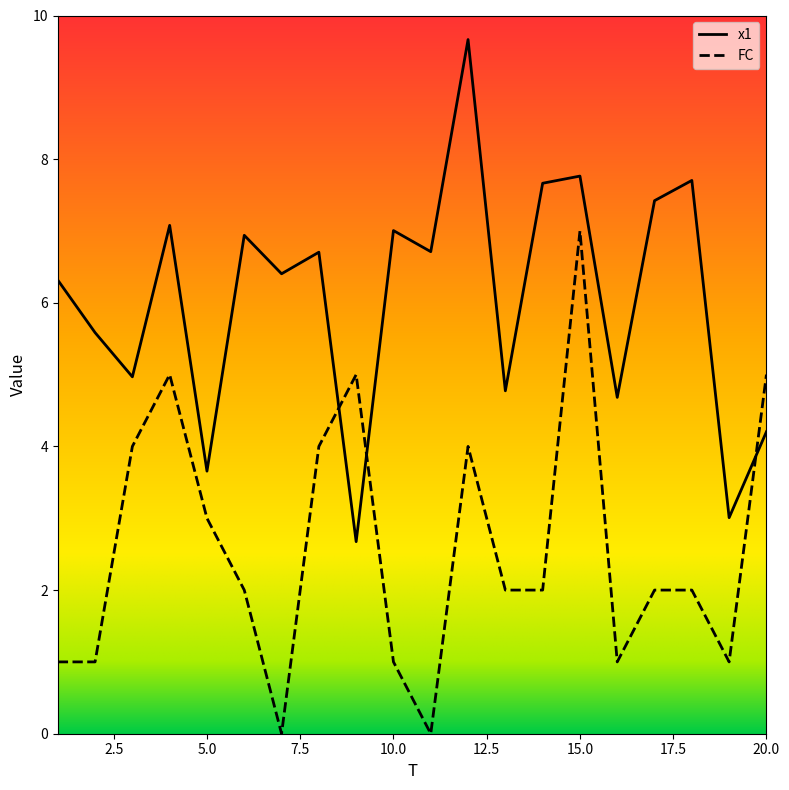

What are all the series names shown in the legend?

x1, FC